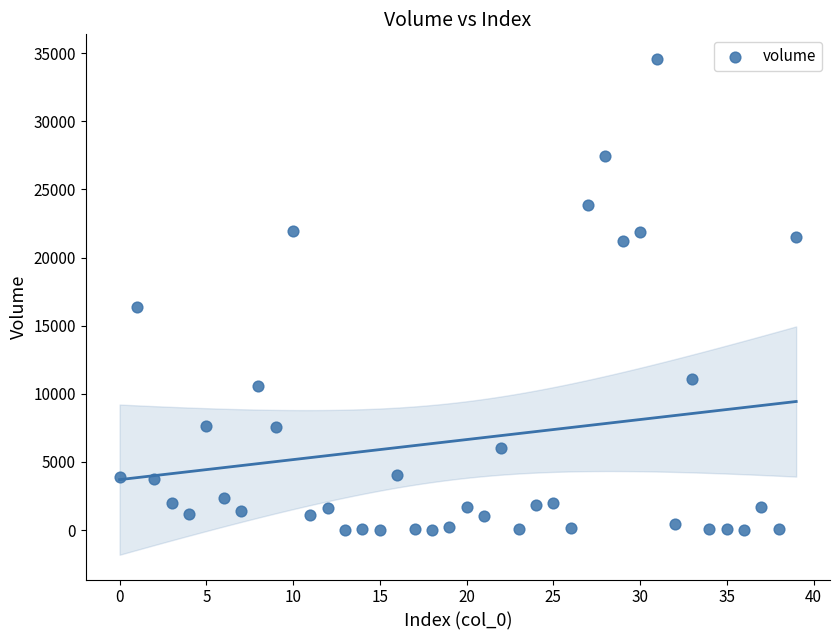

What Y value in the scatter plot is closest to 17295?

16383.6